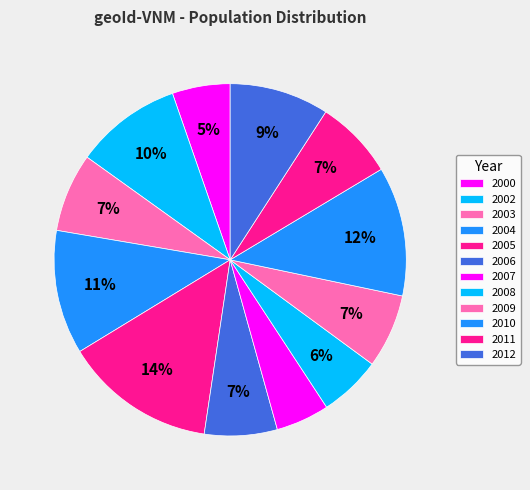

Does any single category account for the majority?

No